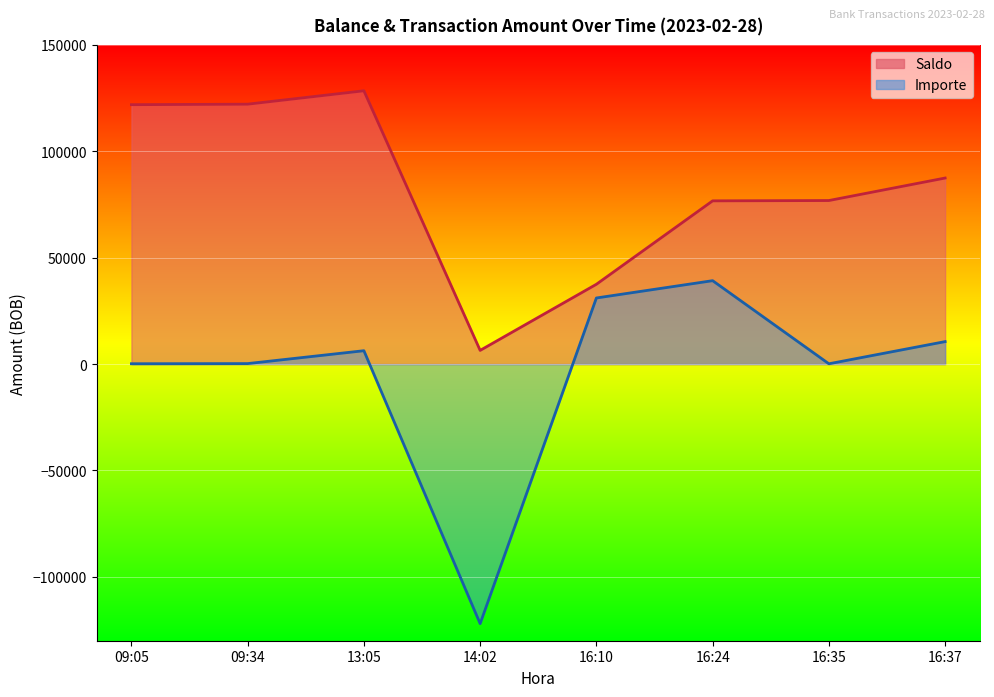

What are all the series names shown in the legend?

Saldo, Importe